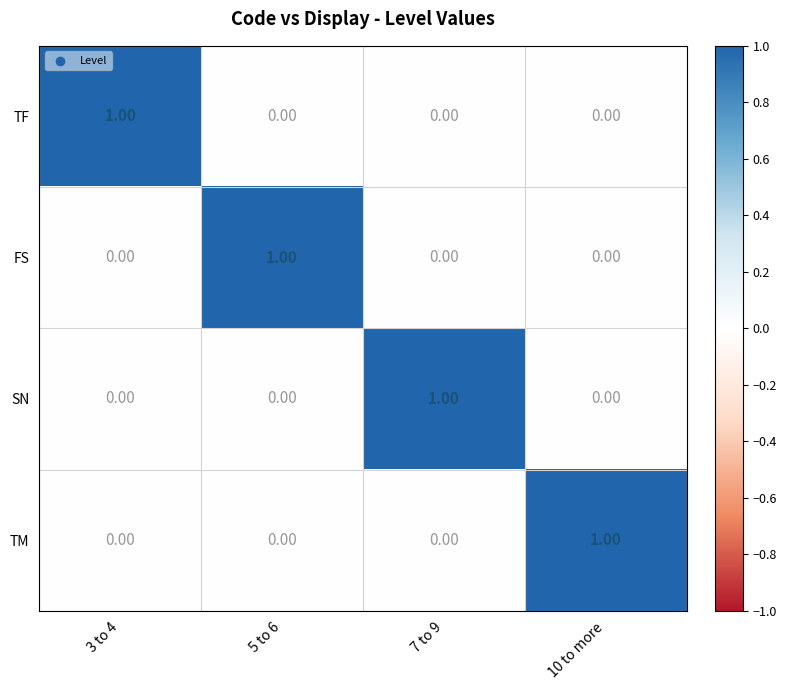

At how many categories does at least one series exceed 0?

4